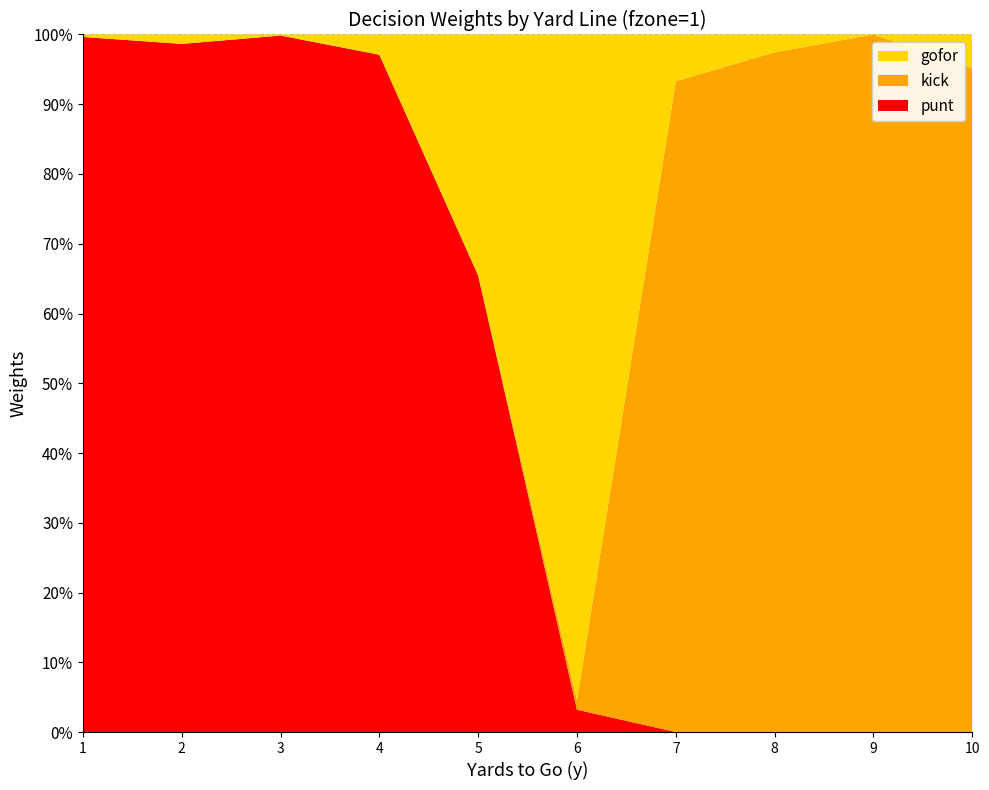

Reading right to left, list all the values displayed in this chart.

punt: 0.0	0.0	0.0	0.0	0.0	0.7	1.0	1.0	1.0	1.0
kick: 1.0	1.0	1.0	0.9	0.0	0.0	0.0	0.0	0.0	0.0
gofor: 0.0	0.0	0.0	0.1	1.0	0.3	0.0	0.0	0.0	0.0